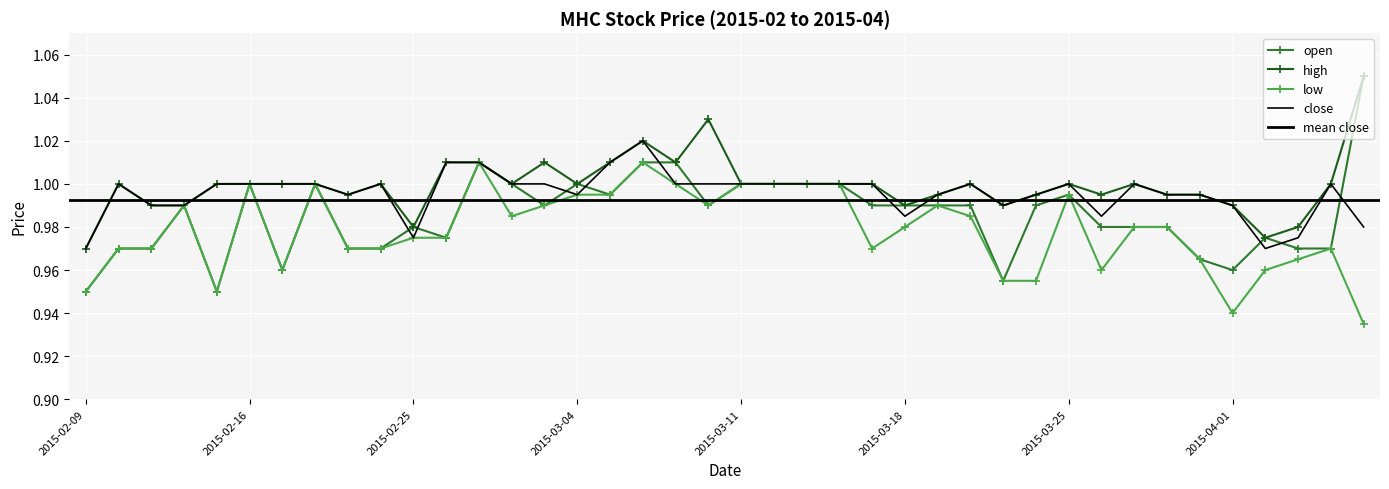

What is the smallest value displayed?

0.9